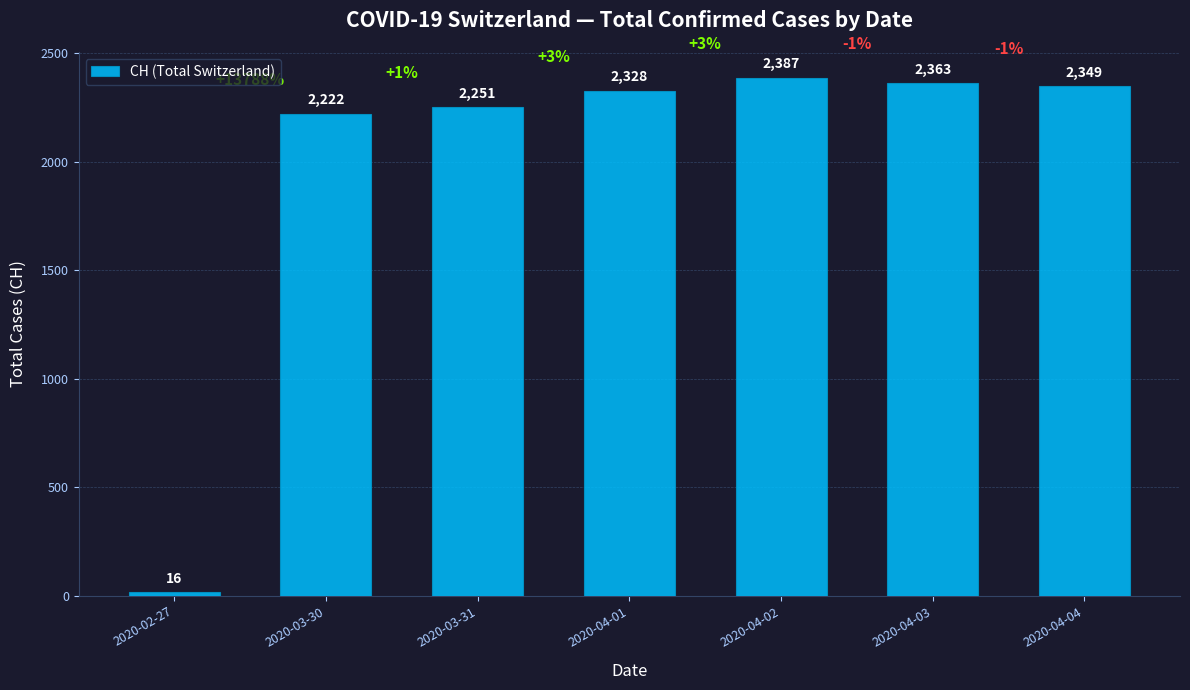

Which category has the highest value across all series?

2020-04-02